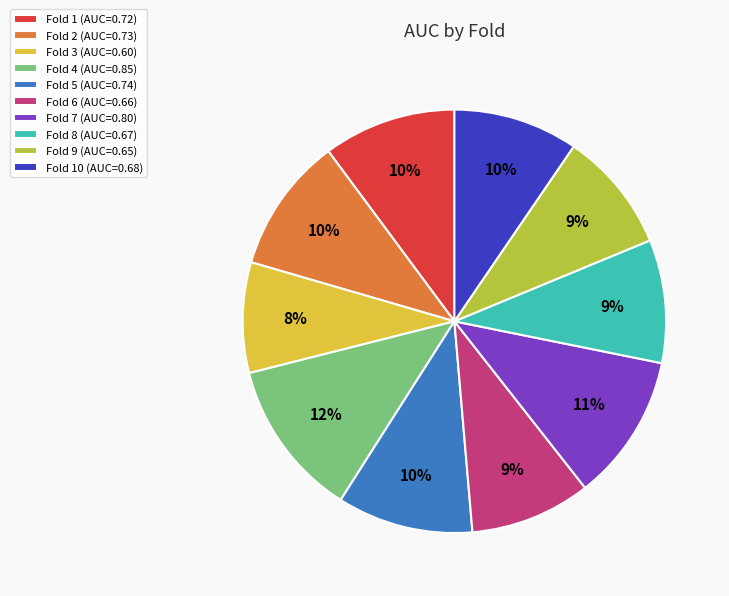

Do Fold 3 (AUC=0.60) and Fold 10 (AUC=0.68) together represent more than half of the pie?

No